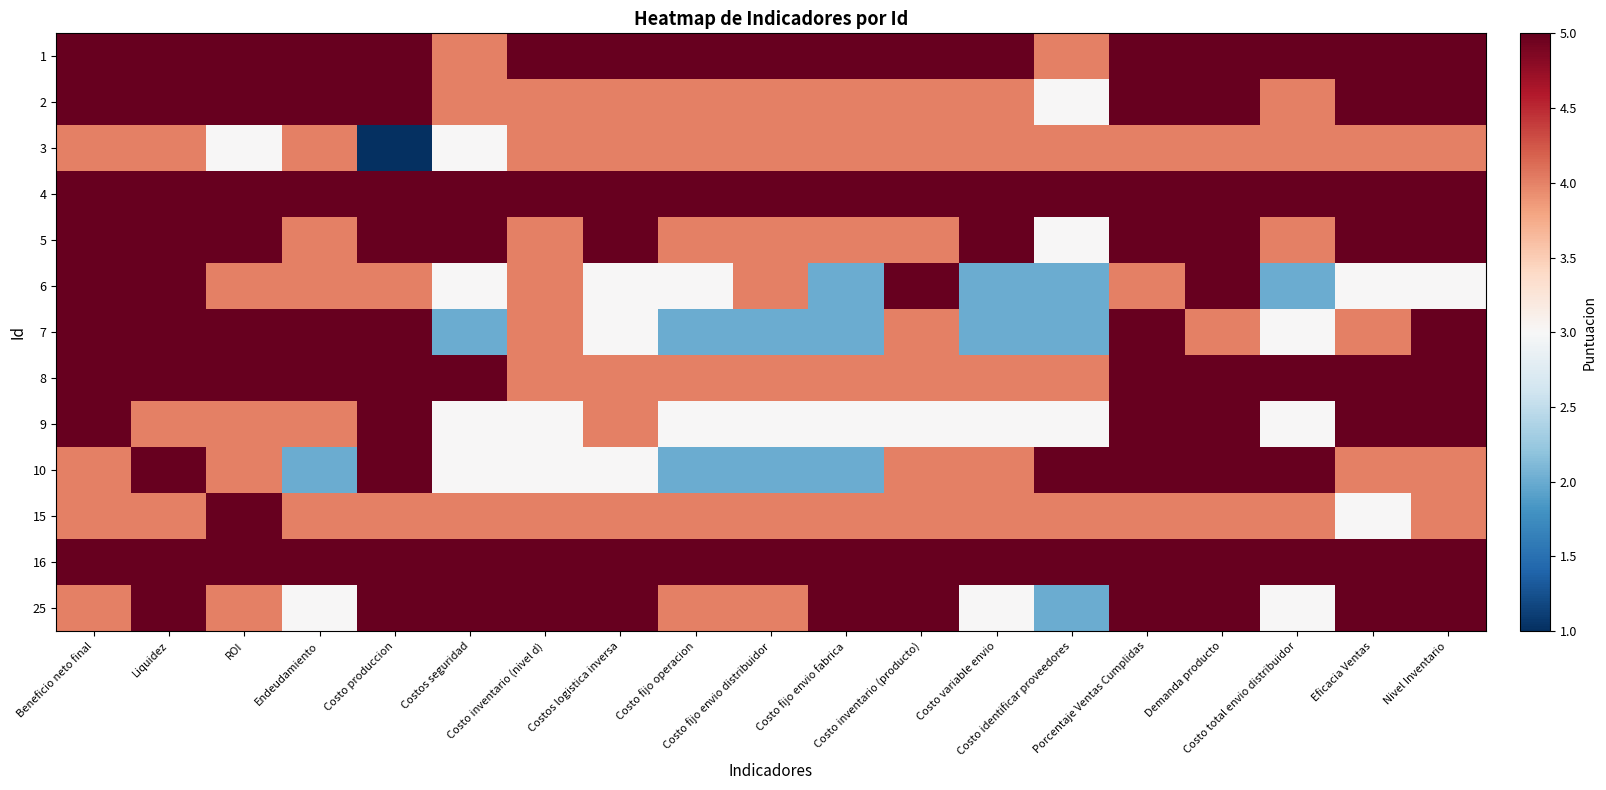

What is the spread (max minus min) of values at Liquidez?

1